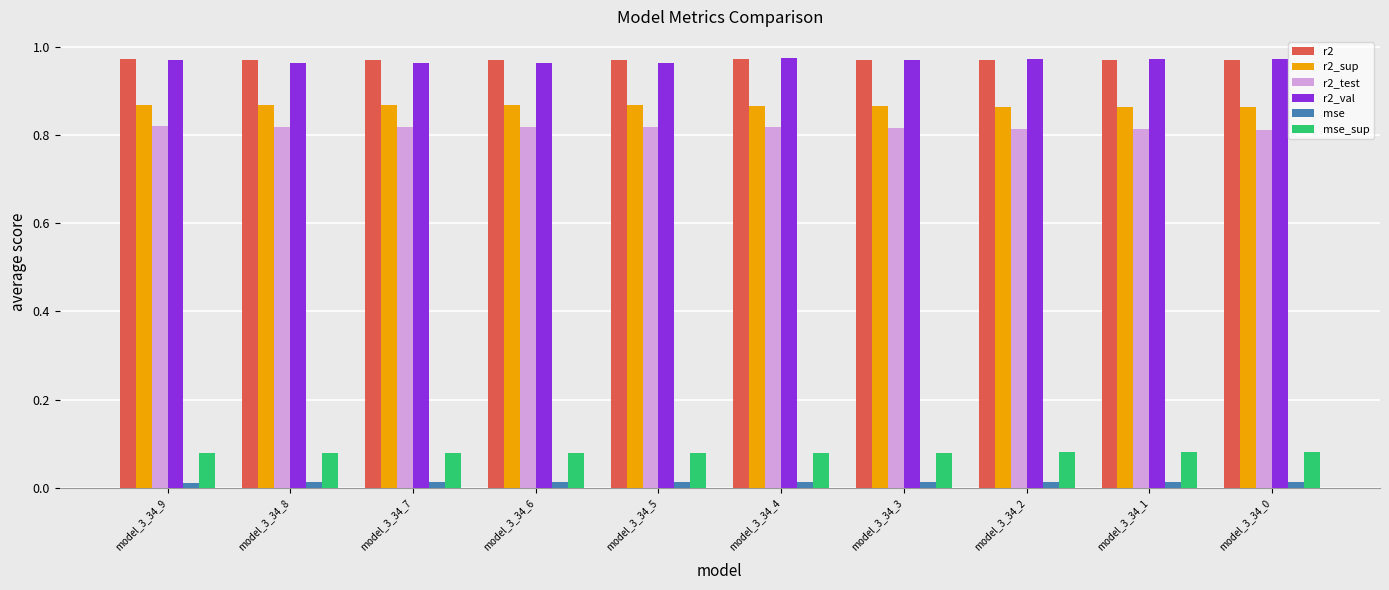

How many mse values are between 0 and 1?

10